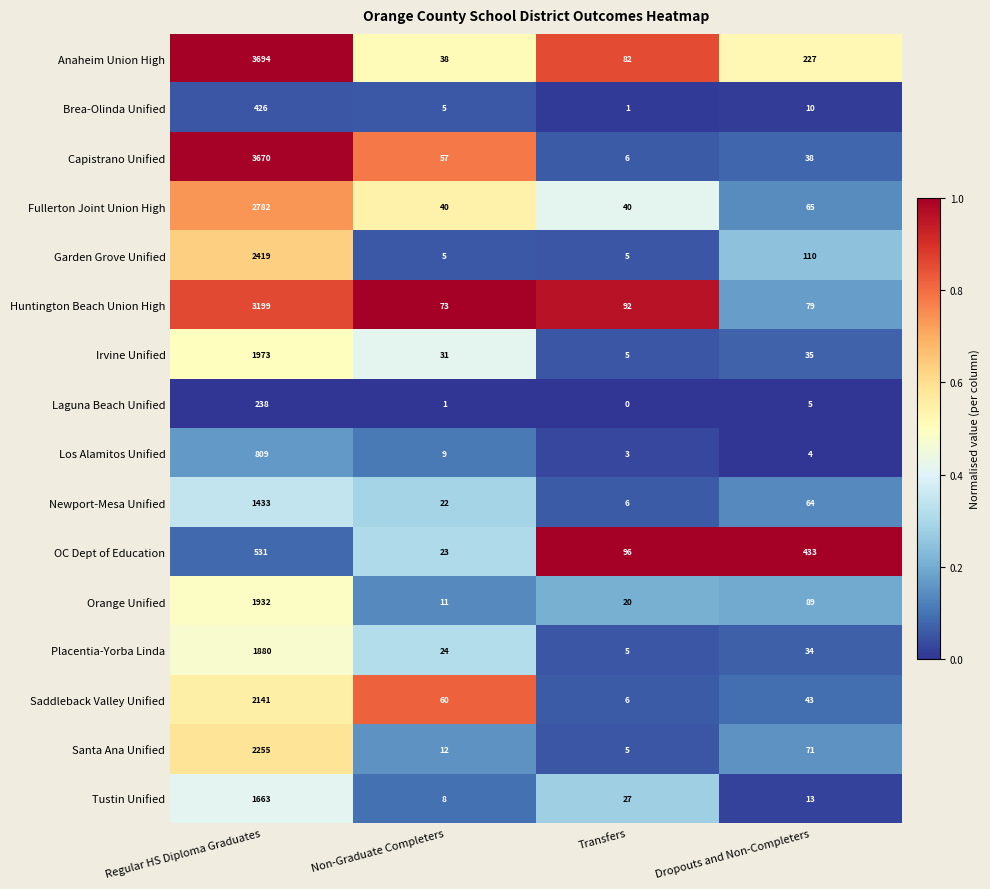

What is the maximum value shown in the chart?

3694